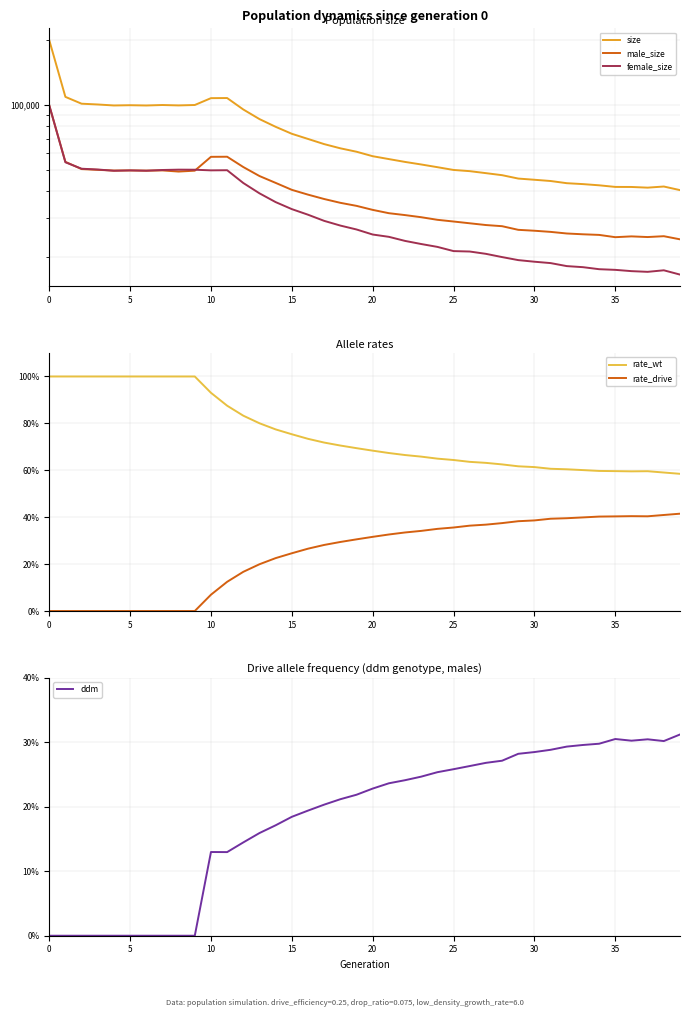

Is it true that size equals 148797.6 at 35?

False